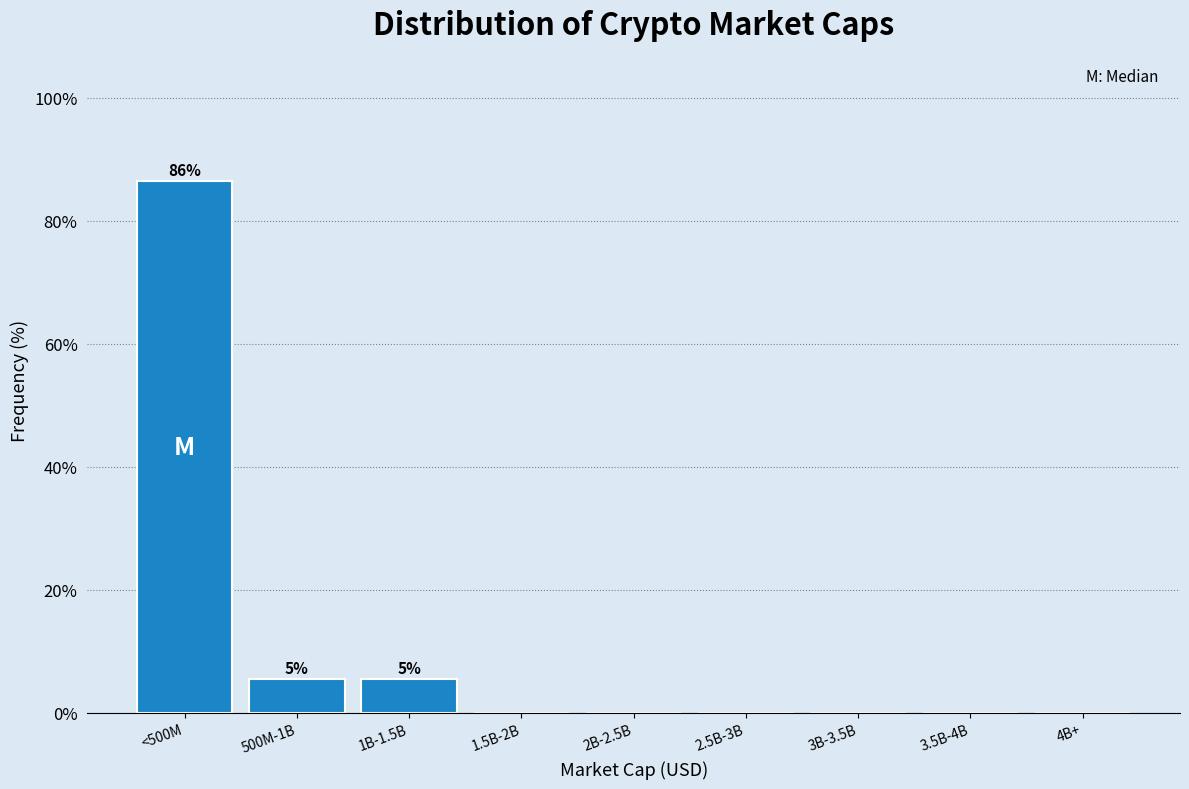

Reading right to left, what are all the values shown in this chart?

4B+=0.0	3.5B-4B=0.0	3B-3.5B=0.0	2.5B-3B=0.0	2B-2.5B=0.0	1.5B-2B=0.0	1B-1.5B=5.4	500M-1B=5.4	<500M=86.5